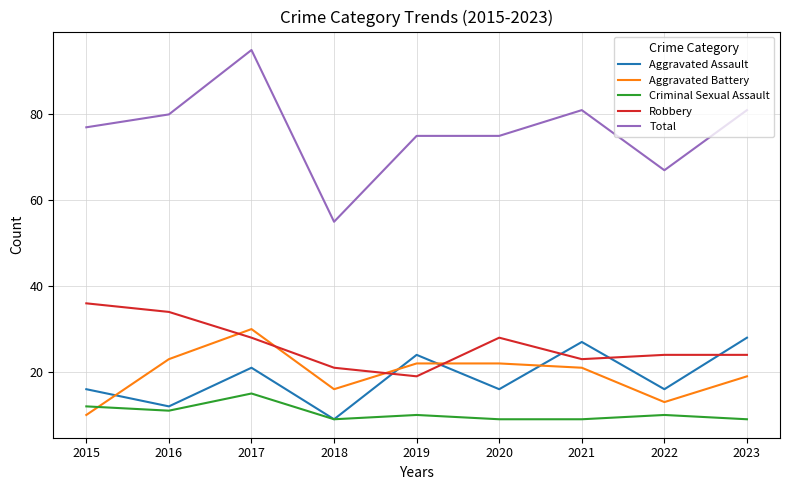

Read the Total value at 2021.

81